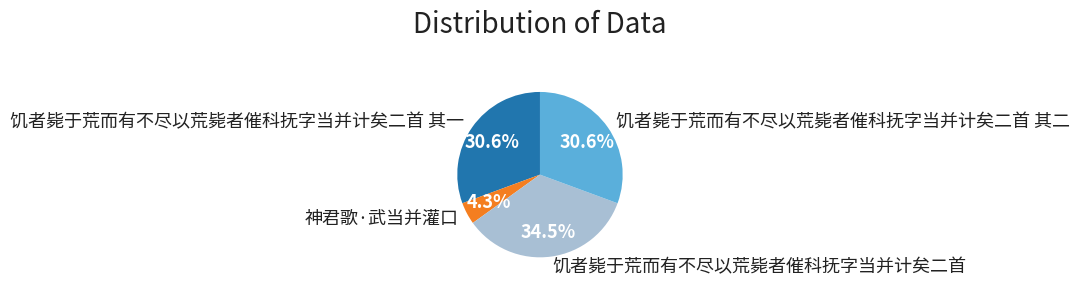

What is the ratio of the value at 饥者毙于荒而有不尽以荒毙者催科抚字当并计矣二首 其一 to the value at 饥者毙于荒而有不尽以荒毙者催科抚字当并计矣二首 其二?

1.0